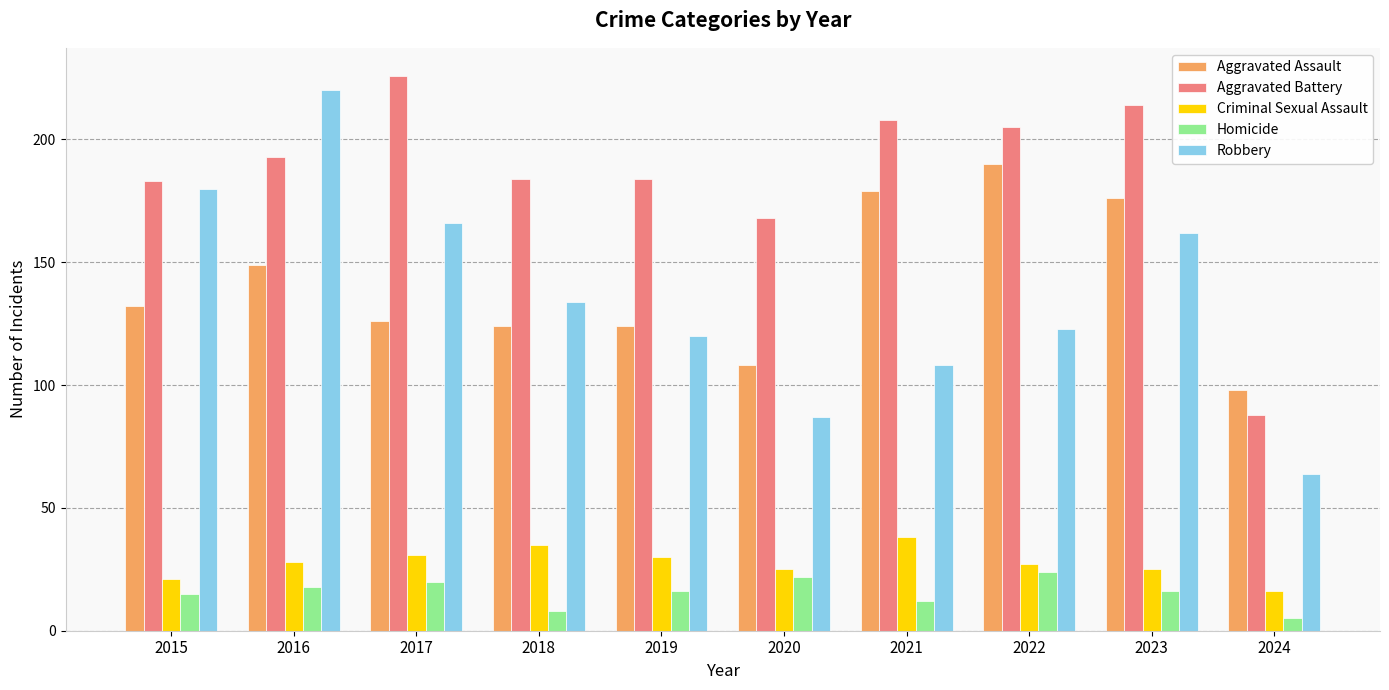

At which label does Robbery first exceed 134?

2015